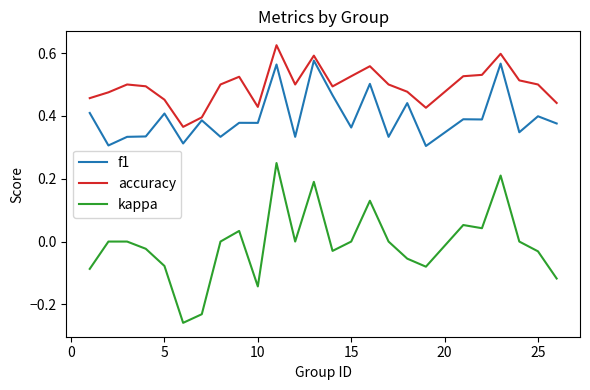

Which series has the largest range (max minus min)?

kappa